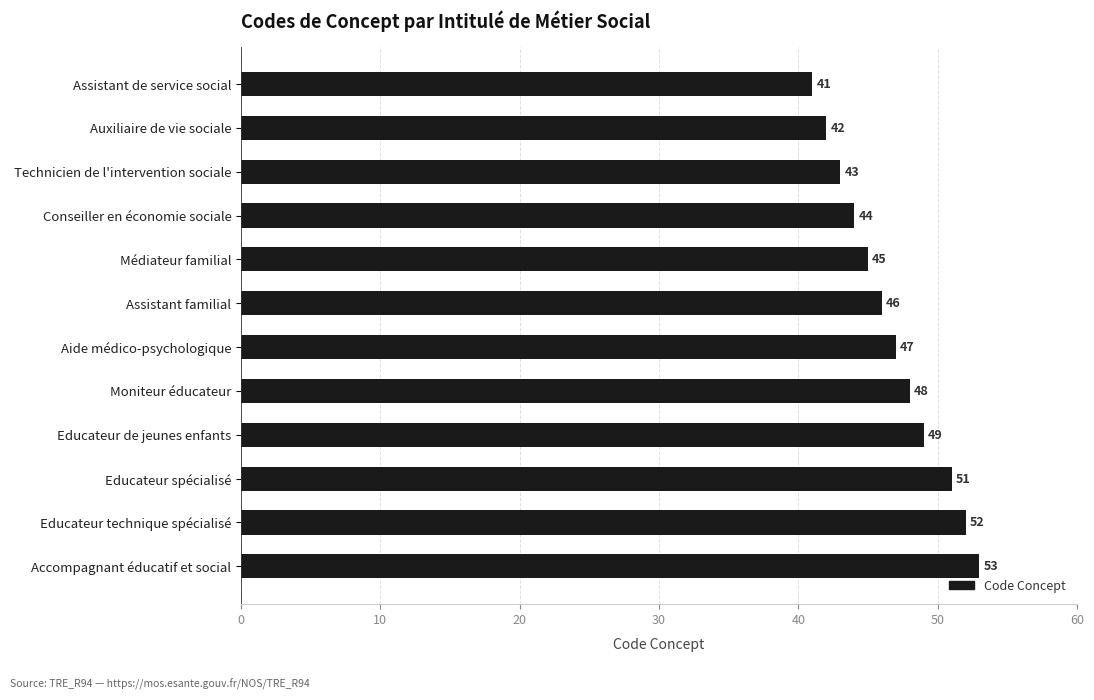

Which has a higher value, Educateur spécialisé or Auxiliaire de vie sociale?

Educateur spécialisé